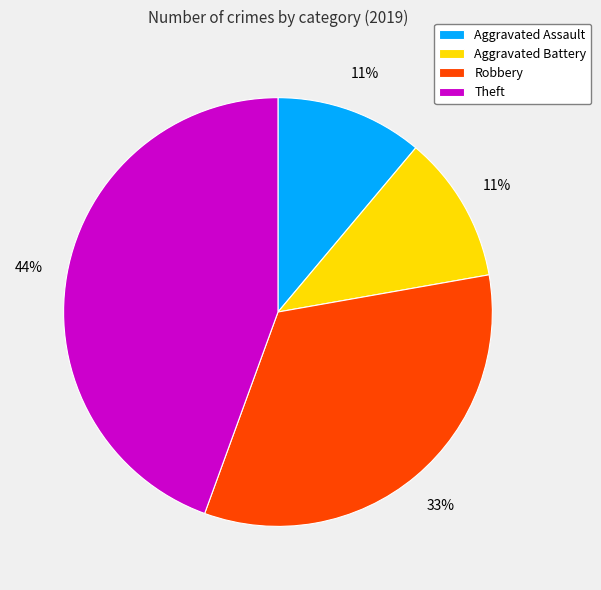

Which category has the biggest portion of the pie?

Theft